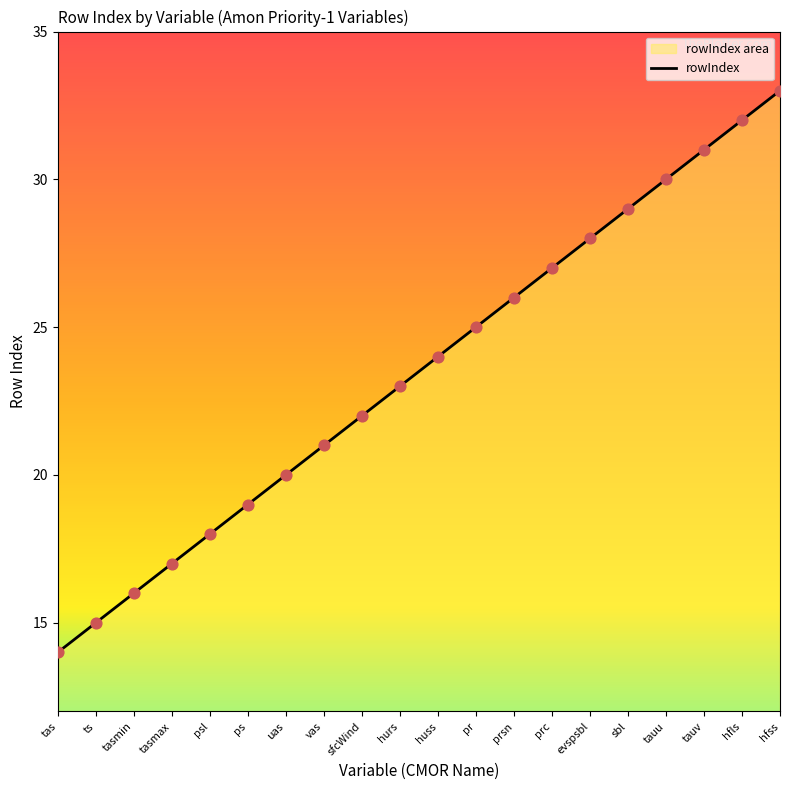

Which has a higher value, prc or psl?

prc